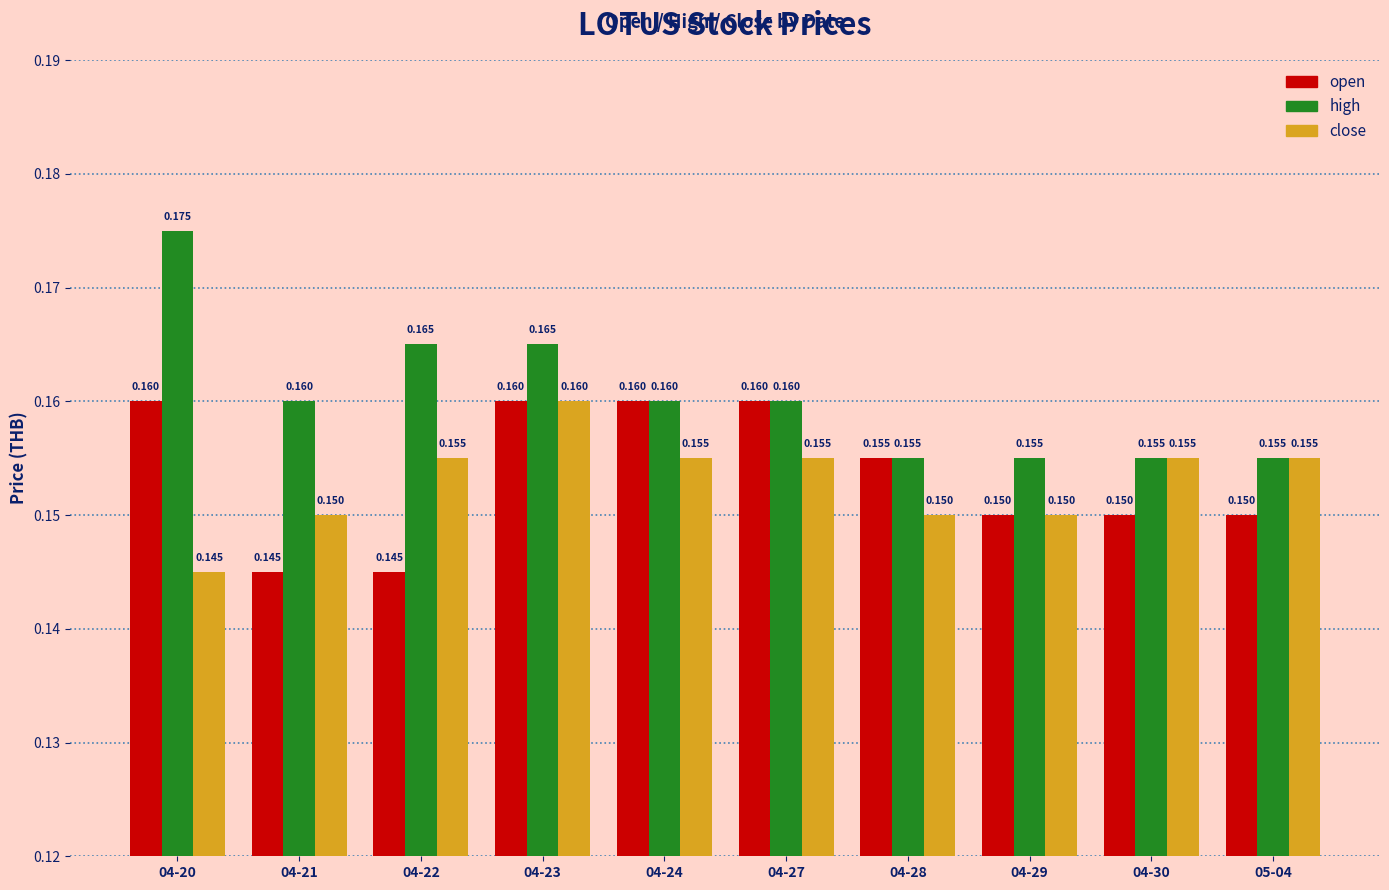

Which series has the widest spread of values?

high